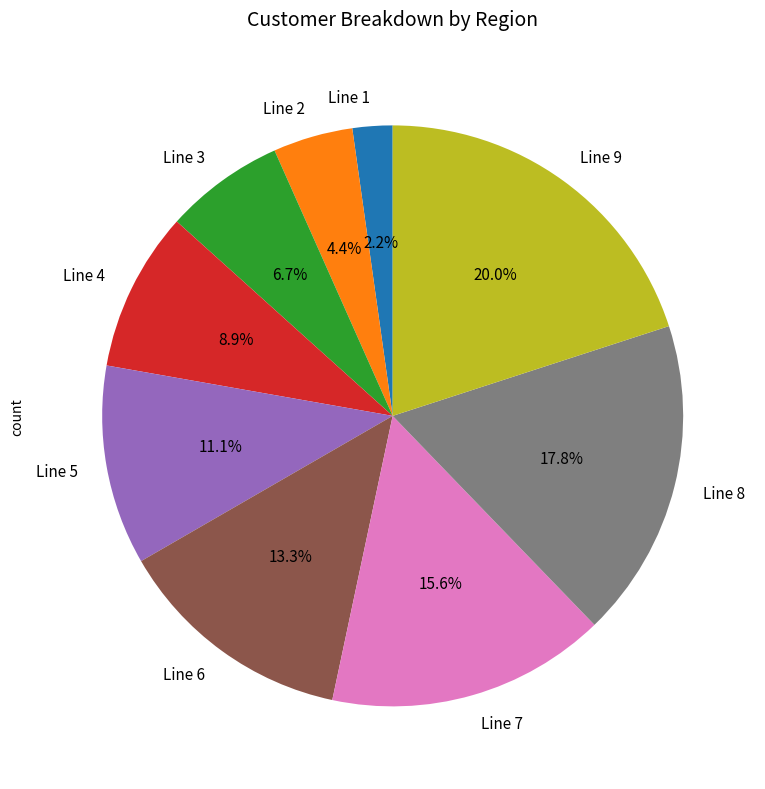

Does Line 7 represent more than half of the total?

No